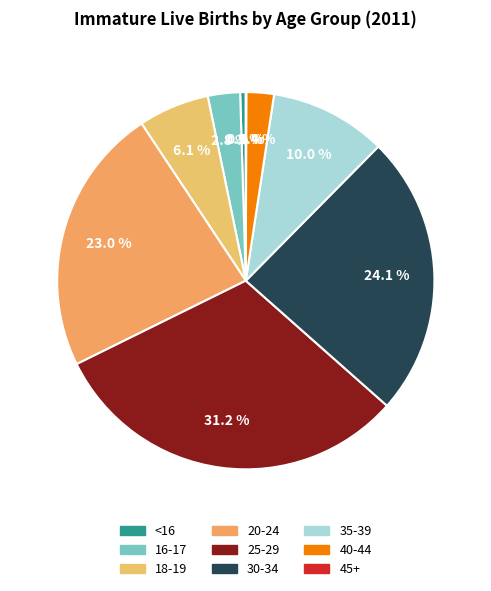

The <16 slice represents 1% of the pie. True or false?

False